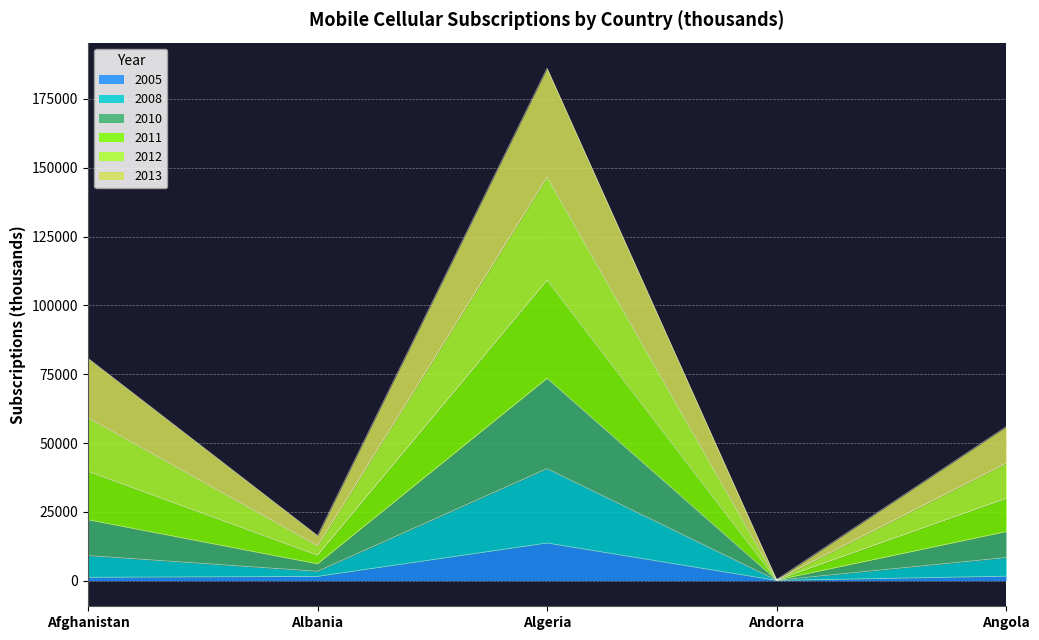

What is the value of the 2008 point at the 4th from the left?

194